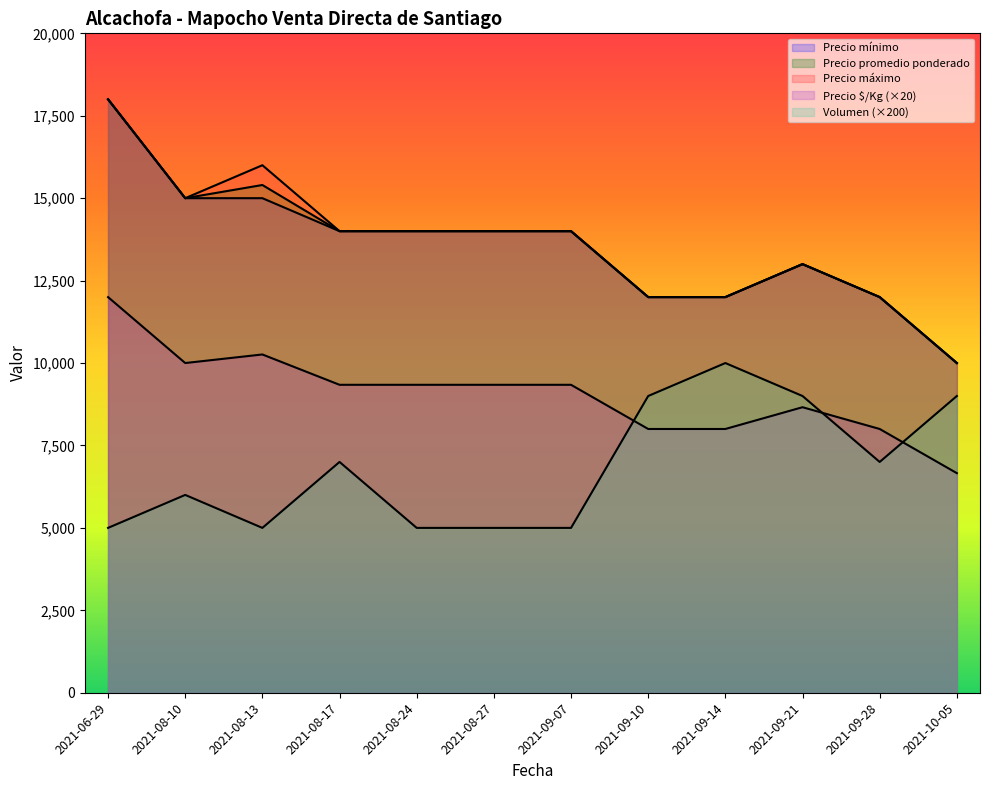

What are all the series names shown in the legend?

Precio máximo, Precio promedio ponderado, Precio mínimo, Precio $/Kg, Volumen